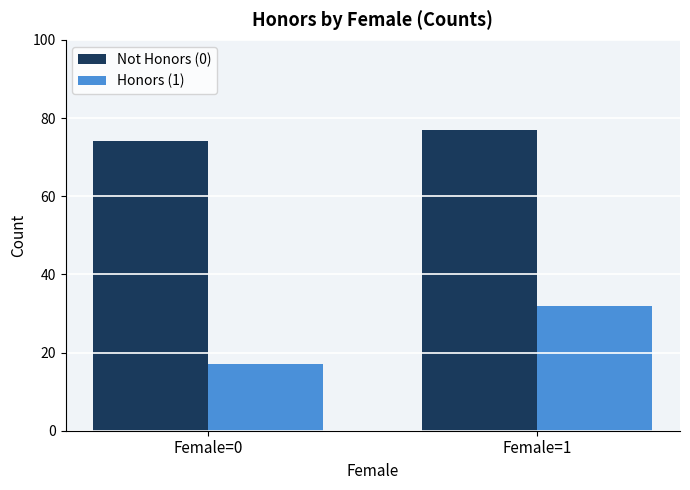

At Female=1, list the series in order from largest to smallest.

Not Honors (0), Honors (1)